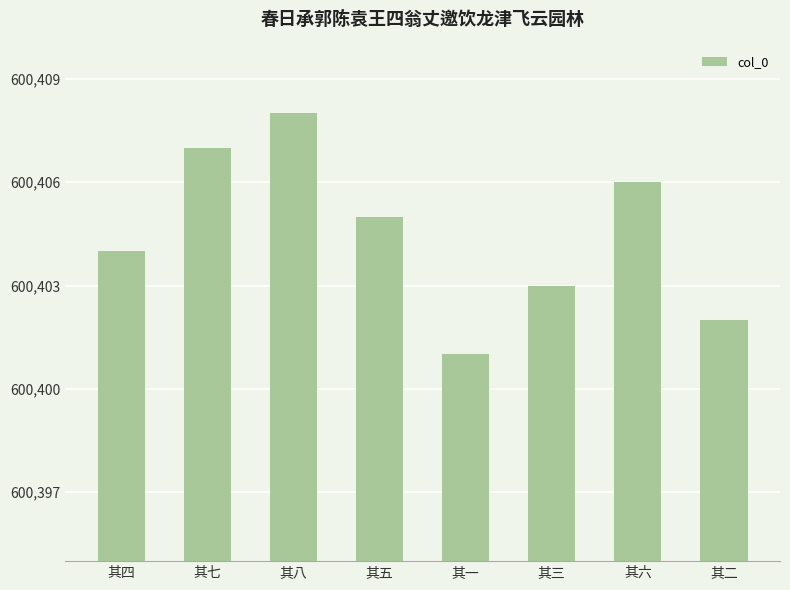

Reading left to right, list all the values displayed in this chart.

600404	600407	600408	600405	600401	600403	600406	600402